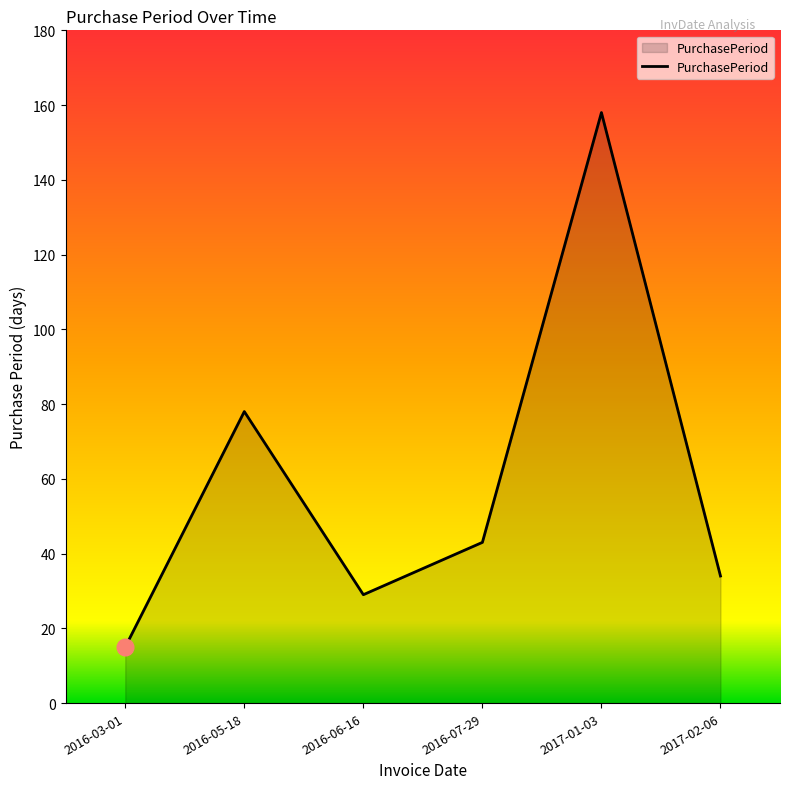

Does the chart display data point markers on the line(s)?

No